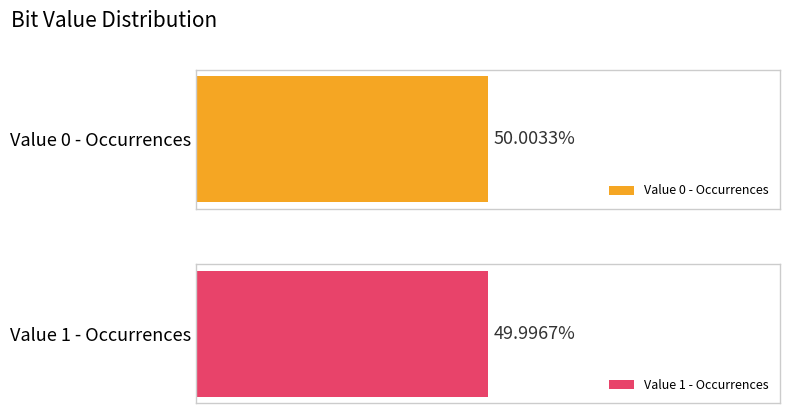

List the labels in order of value, largest first.

0, 1